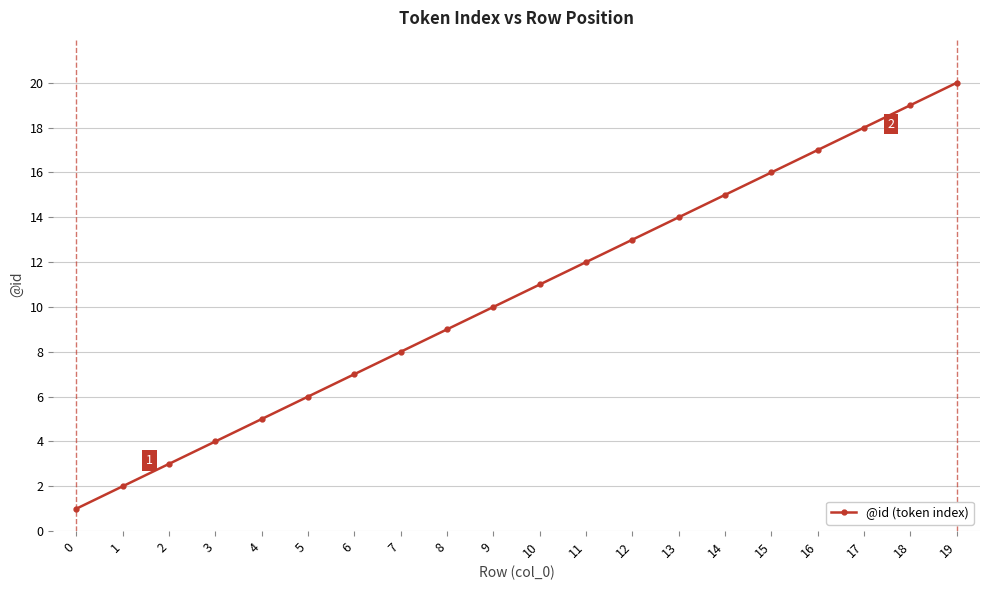

Reading right to left, what are all the values shown in this chart?

19=20	18=19	17=18	16=17	15=16	14=15	13=14	12=13	11=12	10=11	9=10	8=9	7=8	6=7	5=6	4=5	3=4	2=3	1=2	0=1